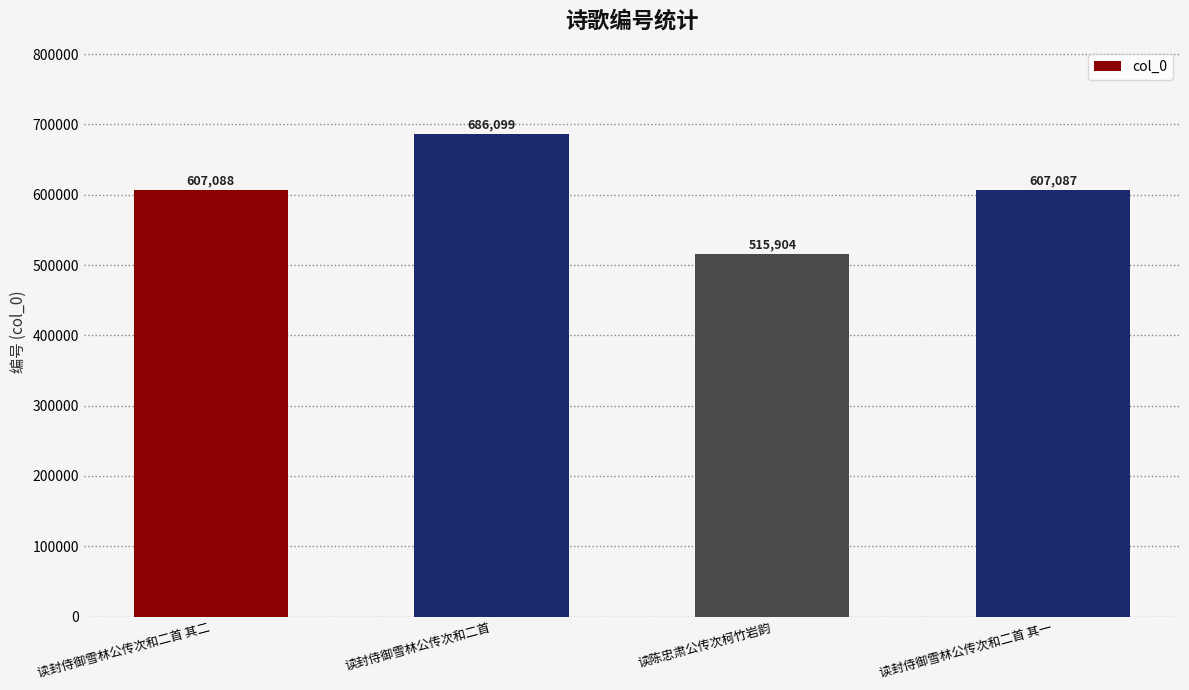

What is the approximate value at 读封侍御雪林公传次和二首, to the nearest 100?

686100